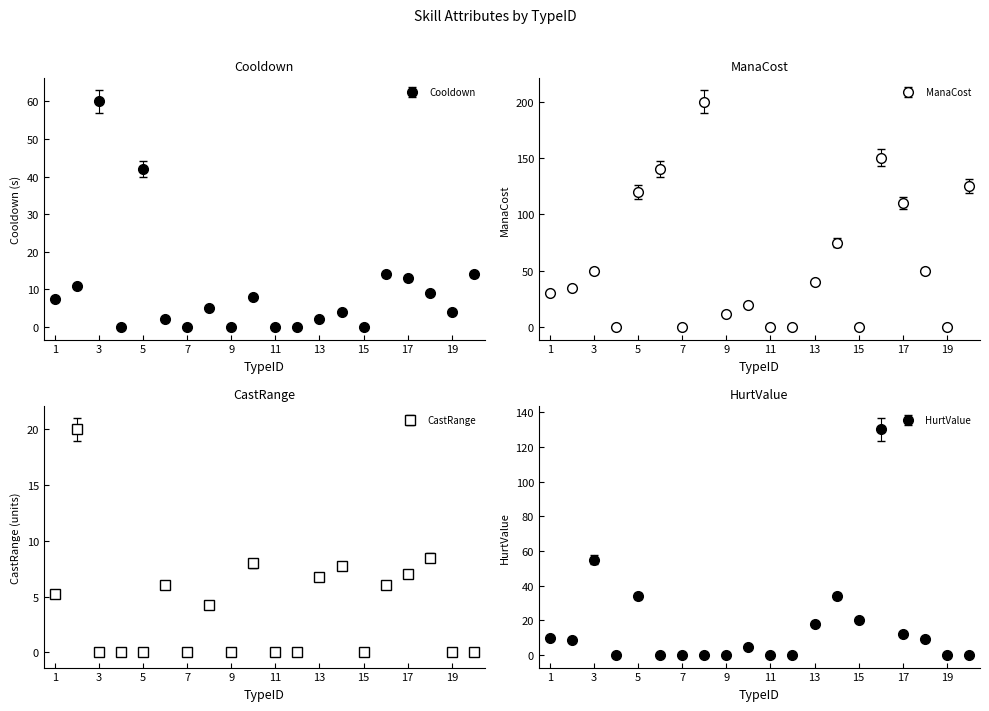

At which category does ManaCost reach its first local peak?

3